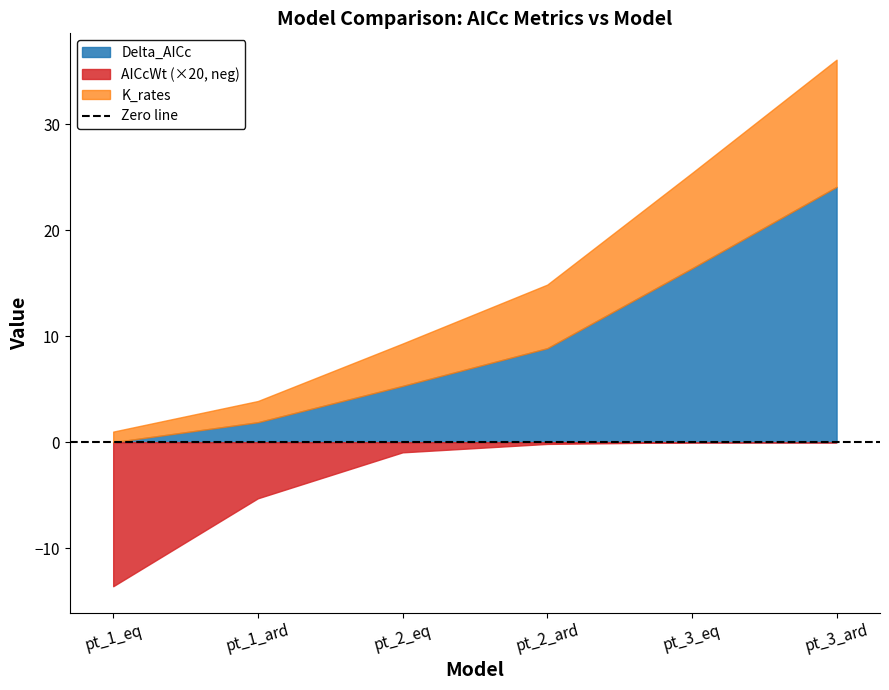

How many values in the K_rates series exceed 6?

2